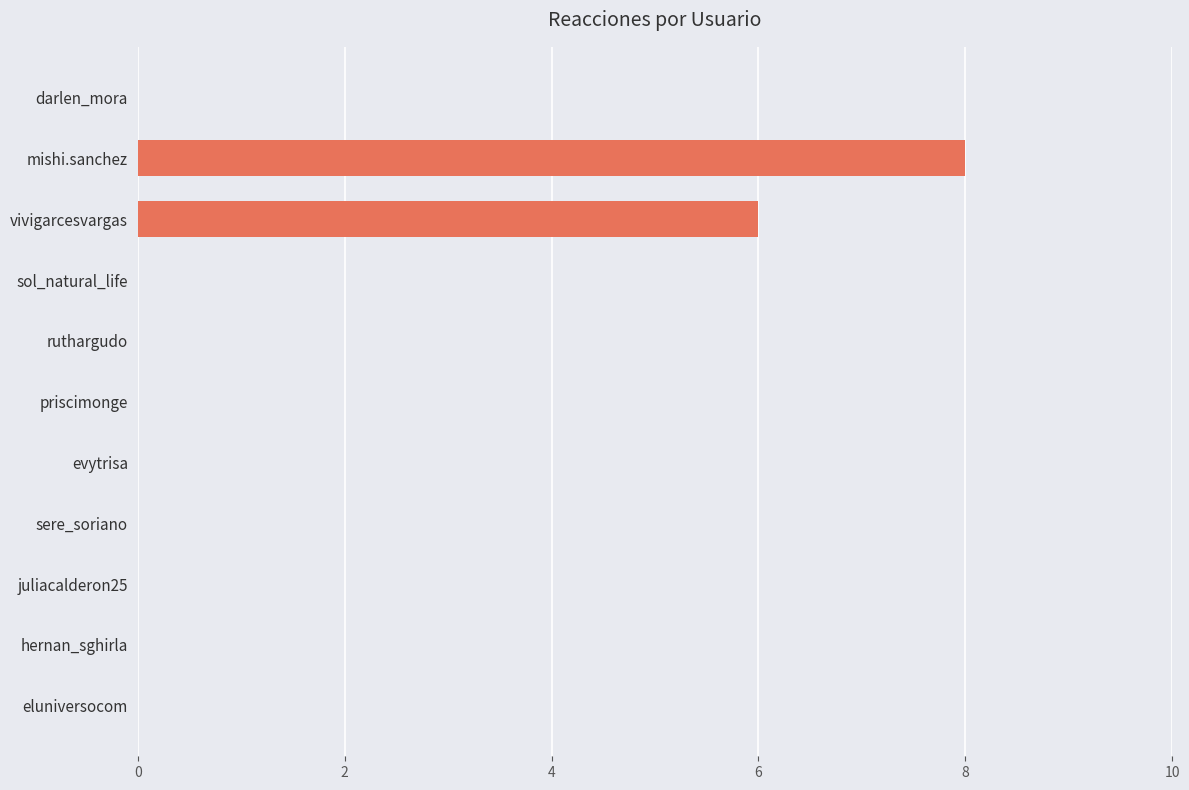

Are the bars horizontal?

Yes